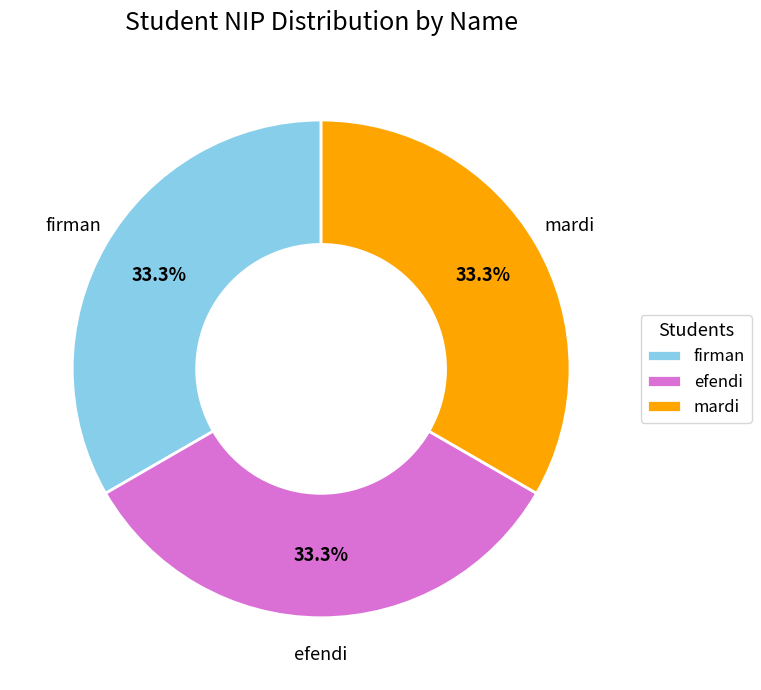

Is it true that firman is 23% of the pie?

False